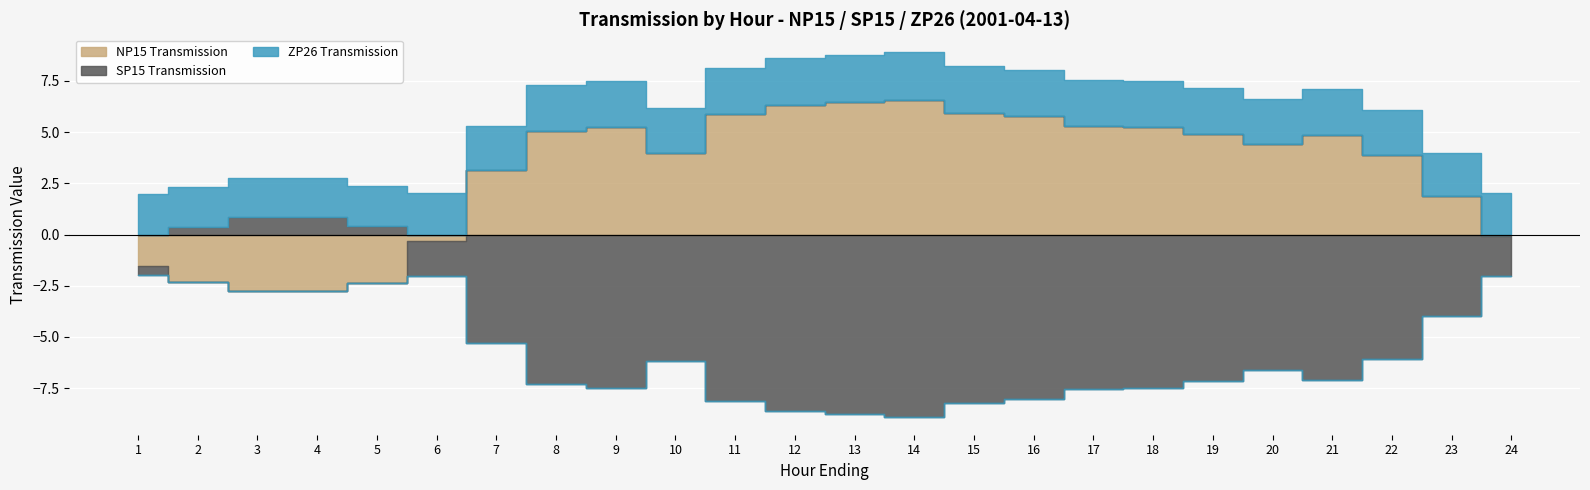

Which series has the widest spread of values?

SP15 Transmission